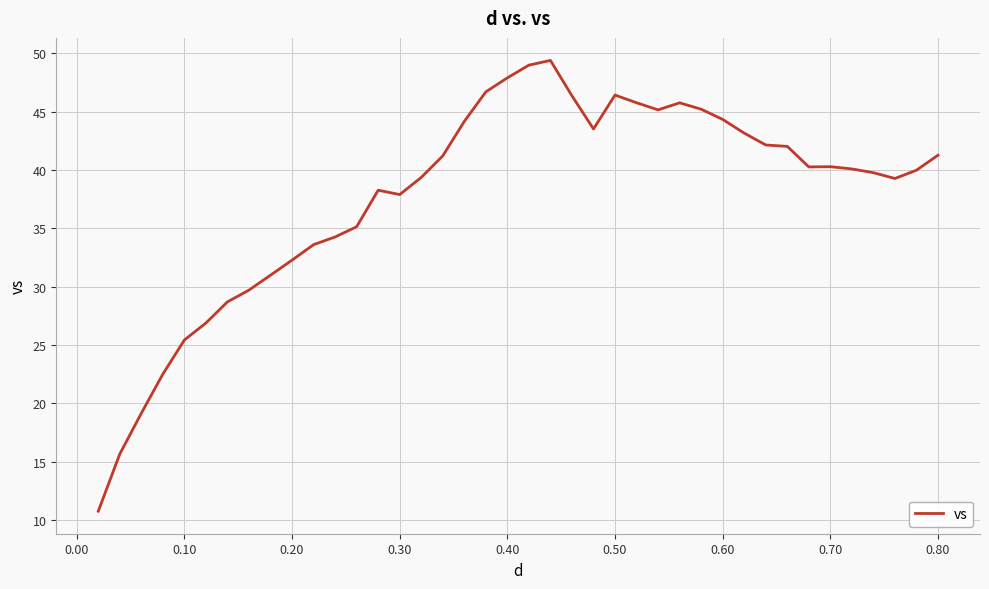

What is the maximum value shown in the chart?

49.4